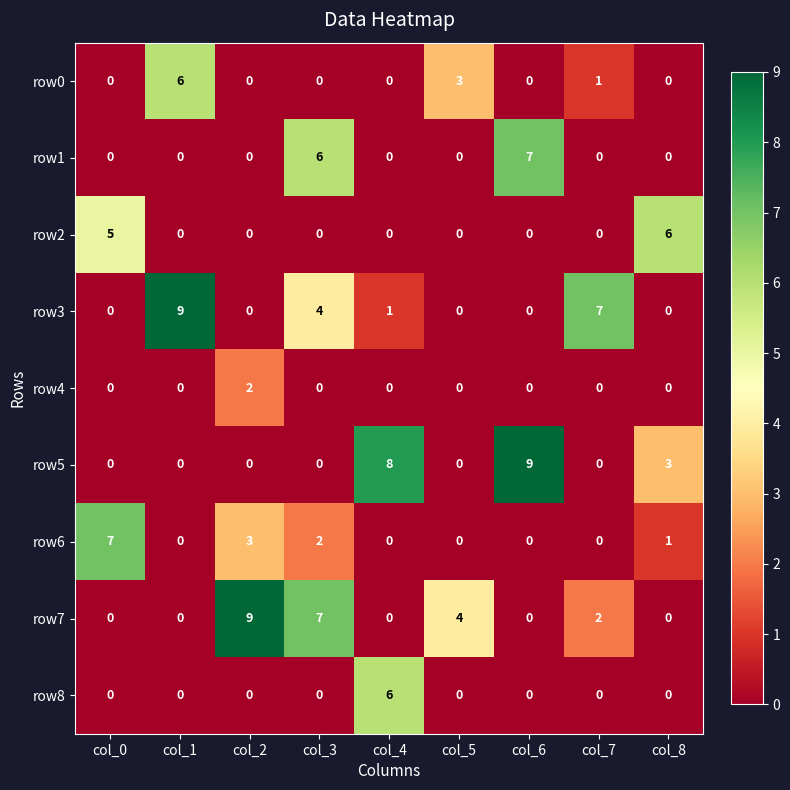

True or false: row3 has a value of 0 at col_8.

True